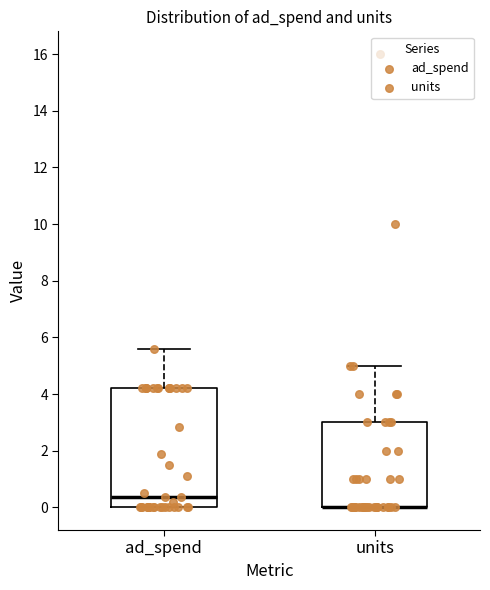

Reading left to right, read every box against the y-axis: the position of its median line, the range the box covers, and the ends of its whiskers. The values are not printed on the chart, so give them approximately, as read against the axis.

ad_spend: median 0.4, box 0.0 to 4.2, whiskers 0.0 to 5.6
units: median 0.0 (drawn on the box's lower edge), box 0.0 to 3.0, whiskers 0.0 to 5.0